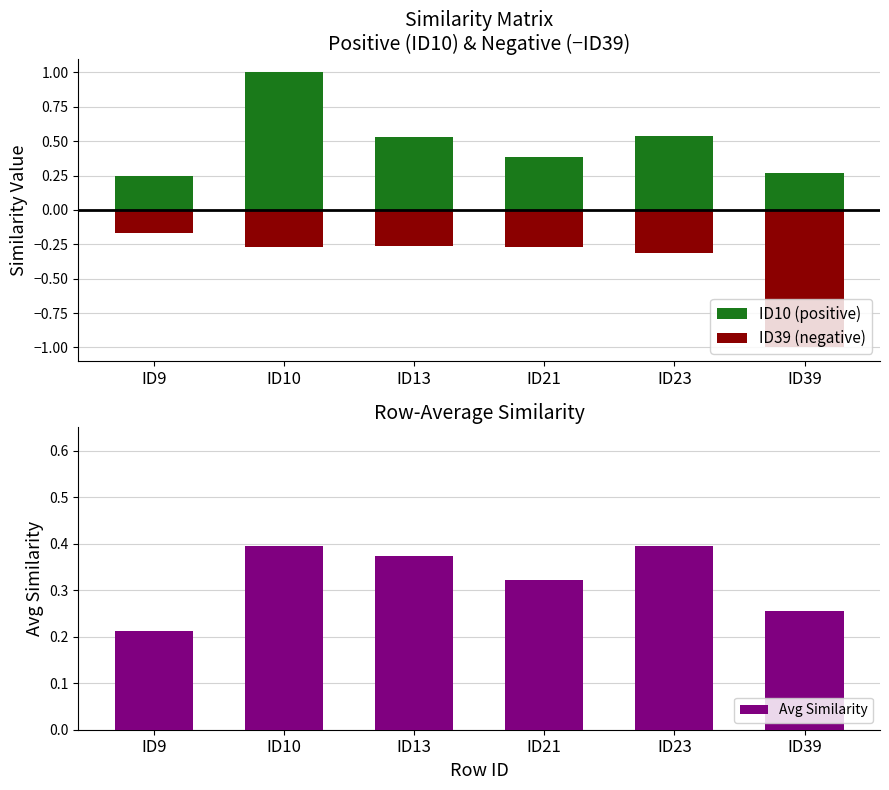

Is the value of ID10 (positive) at ID21 greater than the value of Avg Similarity at ID9?

Yes